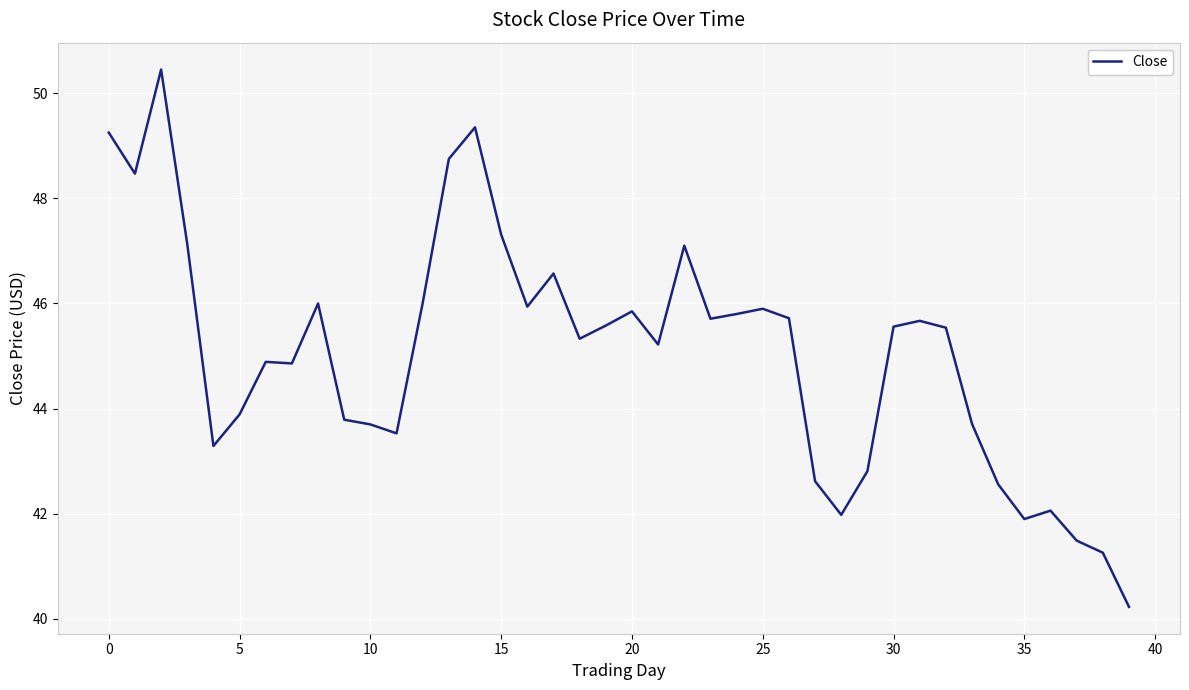

True or false: the data has more than 1 interior local peaks.

True